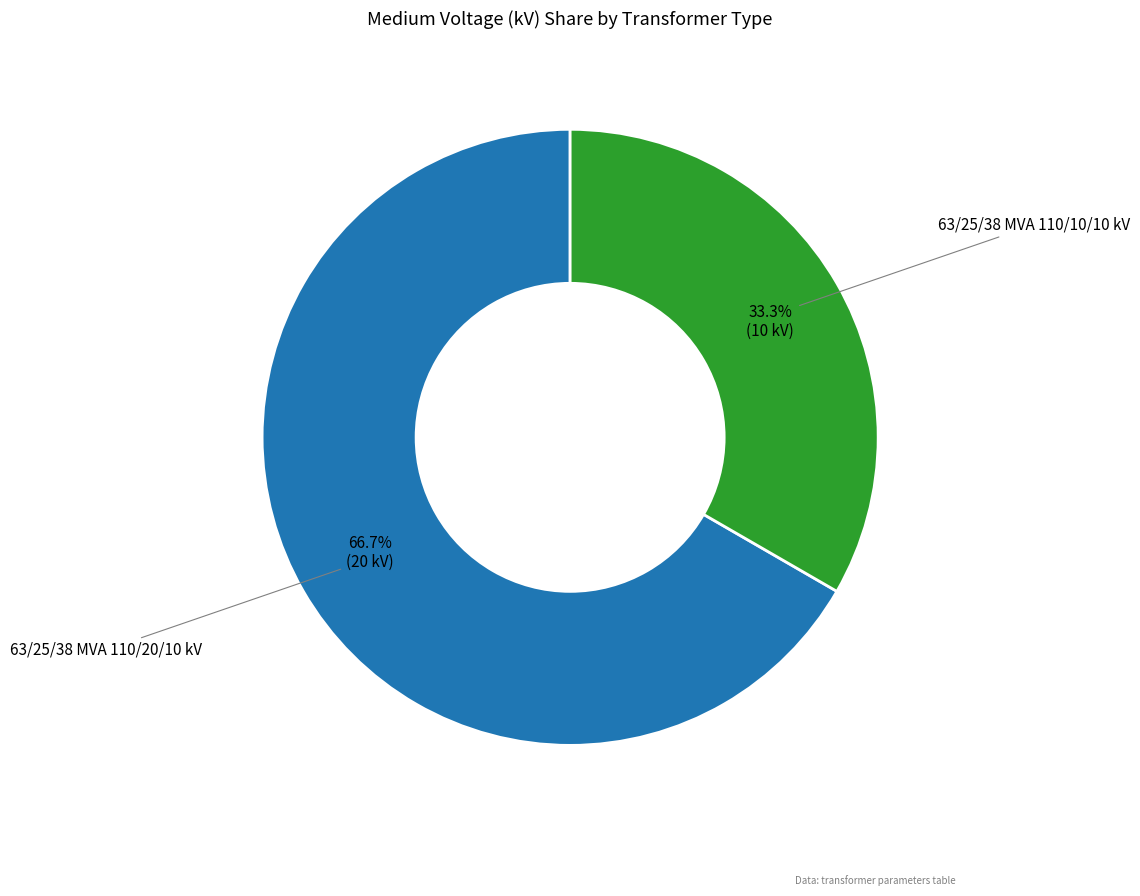

How many slices are in this pie chart?

2